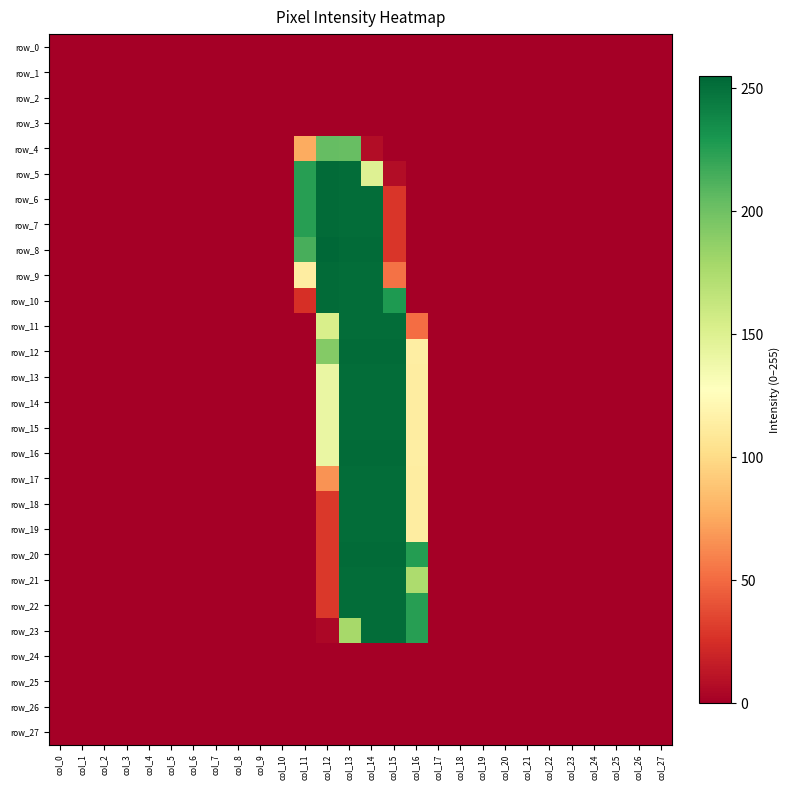

What is the average value of the row_13 series?

36